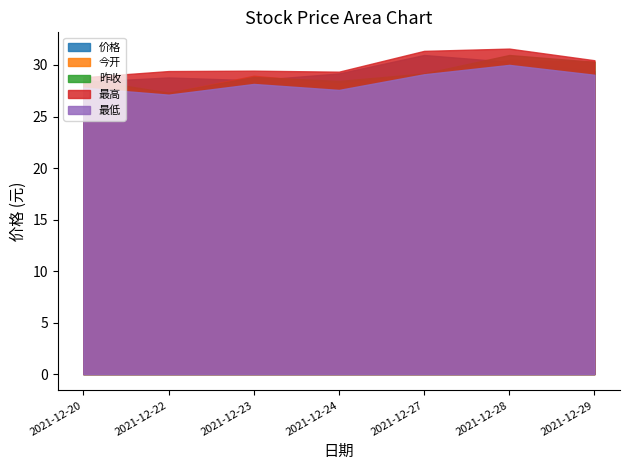

Reading right to left, transcribe all the data shown in this chart.

价格: 2021-12-29=29.4	2021-12-28=30.3	2021-12-27=31.0	2021-12-24=29.2	2021-12-23=28.5	2021-12-22=28.8	2021-12-20=28.4
今开: 2021-12-29=30.4	2021-12-28=30.5	2021-12-27=29.1	2021-12-24=28.2	2021-12-23=29.0	2021-12-22=27.3	2021-12-20=28.4
昨收: 2021-12-29=30.3	2021-12-28=31.0	2021-12-27=29.2	2021-12-24=28.4	2021-12-23=28.8	2021-12-22=27.3	2021-12-20=28.6
最高: 2021-12-29=30.5	2021-12-28=31.6	2021-12-27=31.4	2021-12-24=29.4	2021-12-23=29.4	2021-12-22=29.4	2021-12-20=28.8
最低: 2021-12-29=29.1	2021-12-28=30.0	2021-12-27=29.1	2021-12-24=27.6	2021-12-23=28.2	2021-12-22=27.1	2021-12-20=27.8